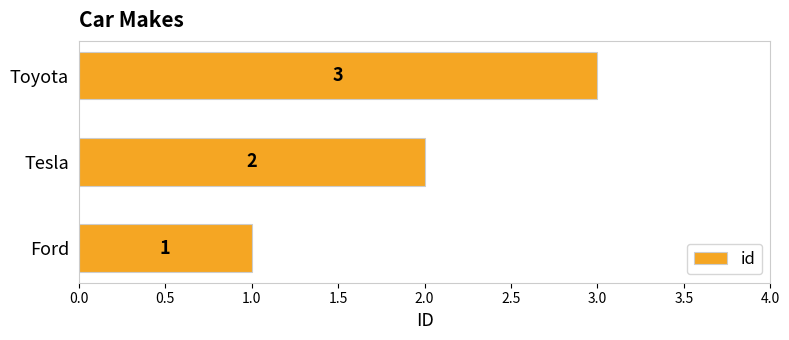

What is the change in value from Tesla to Toyota?

+1